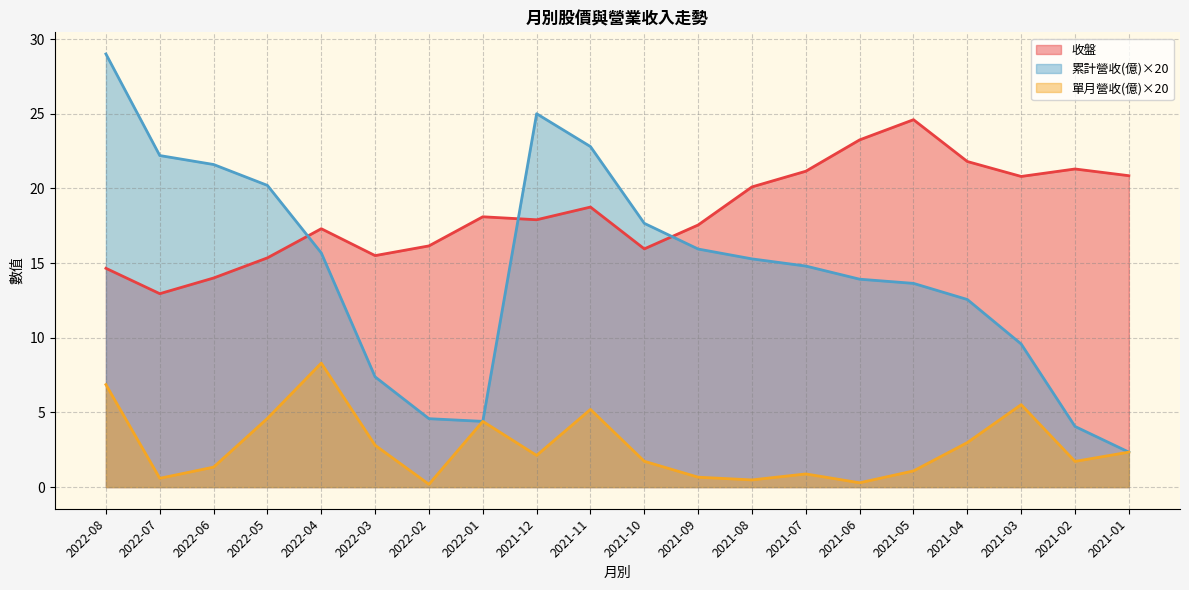

Where is the first local minimum for 累計營收(億)?

2022-01